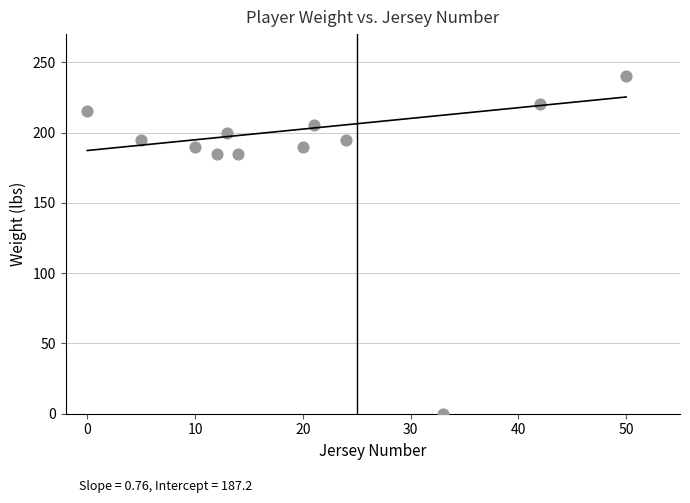

What is the range of X values (max minus min)?

50